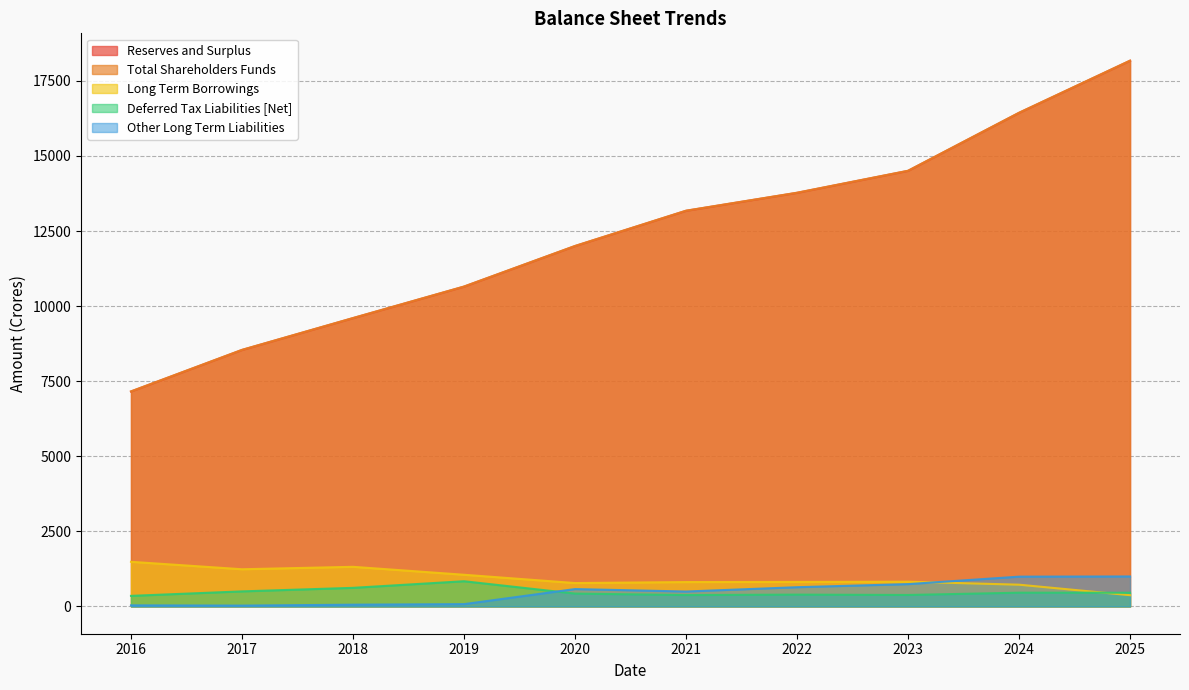

What is the spread (max minus min) of values at 2016?

7125.0